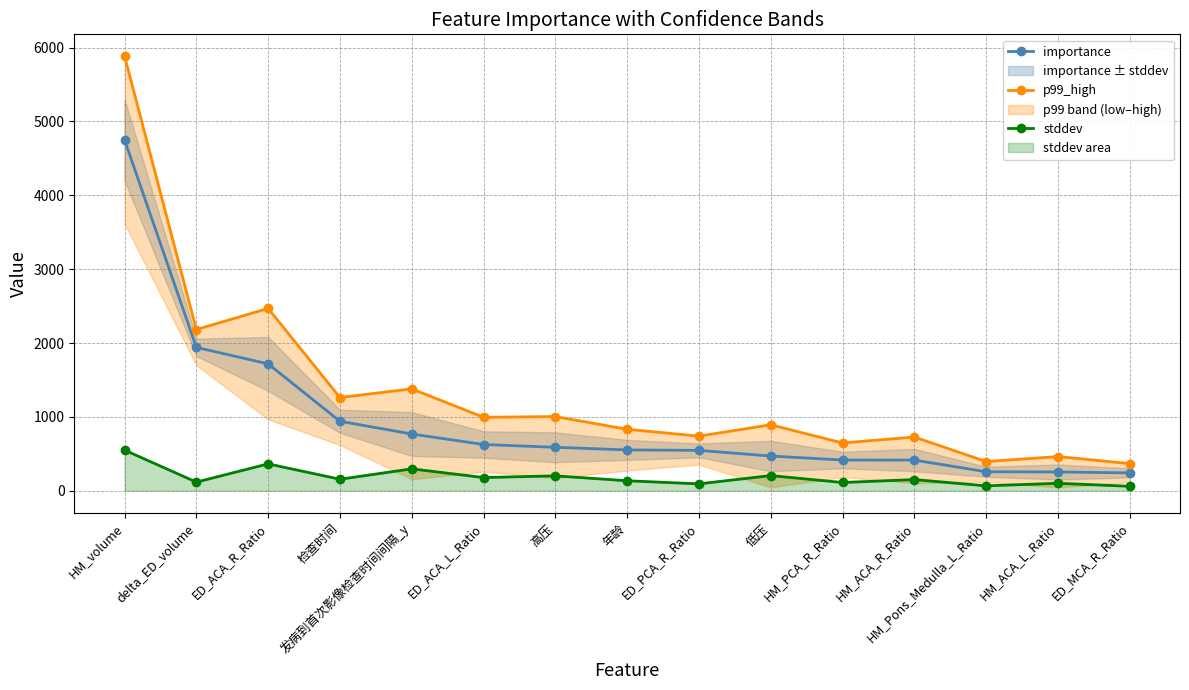

What are all the series names shown in the legend?

importance, p99_high, stddev